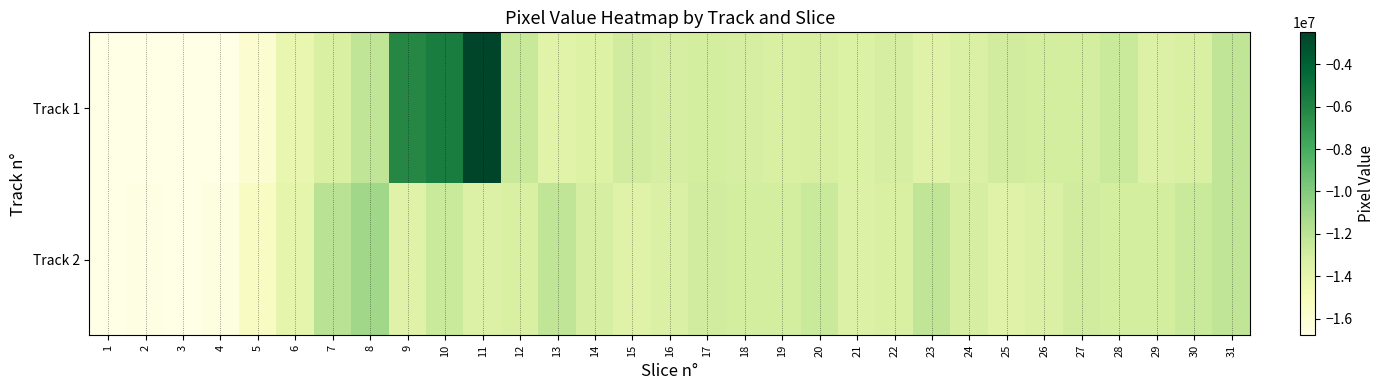

List the series in order of their overall mean, lowest first.

Track 2, Track 1